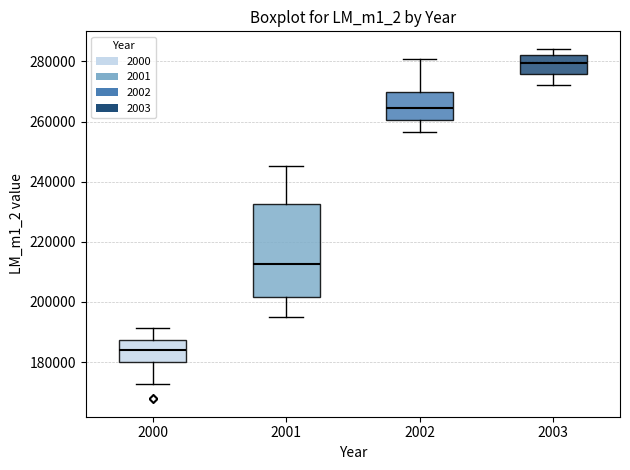

Reading left to right, read every box against the y-axis: the position of its median line, the range the box covers, and the ends of its whiskers. The values are not printed on the chart, so give them approximately, as read against the axis.

2000: median 184000, box 180000 to 188000, whiskers 172000 to 192000
2001: median 212000, box 202000 to 232000, whiskers 196000 to 246000
2002: median 264000, box 260000 to 270000, whiskers 256000 to 280000
2003: median 280000, box 276000 to 282000, whiskers 272000 to 284000